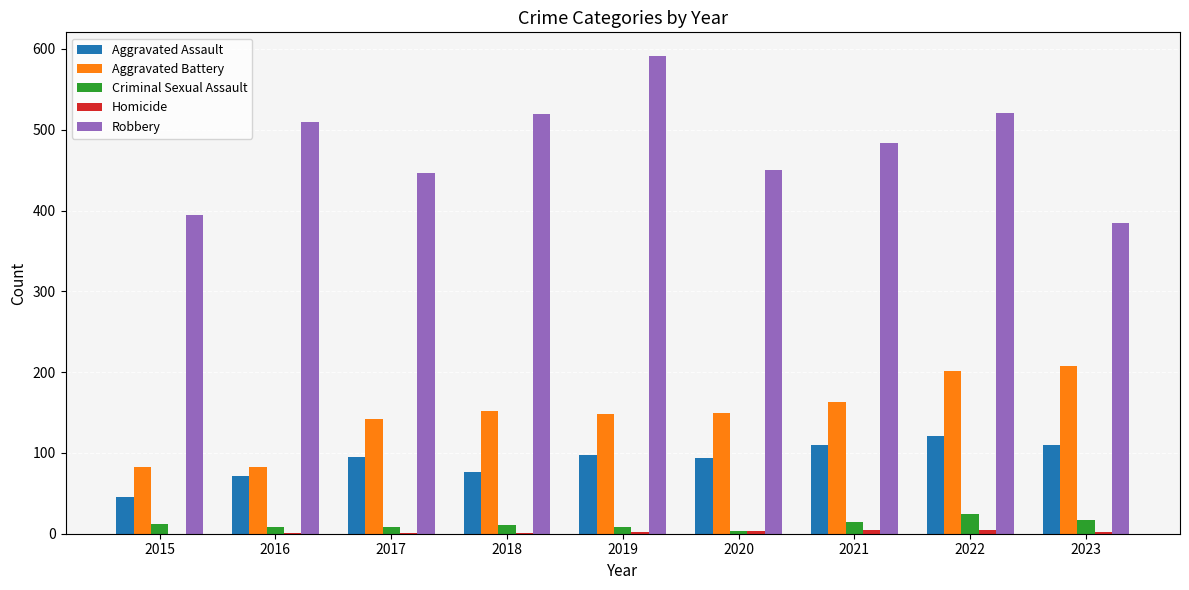

What is the sum of the Criminal Sexual Assault values at 2022 and 2020?

27